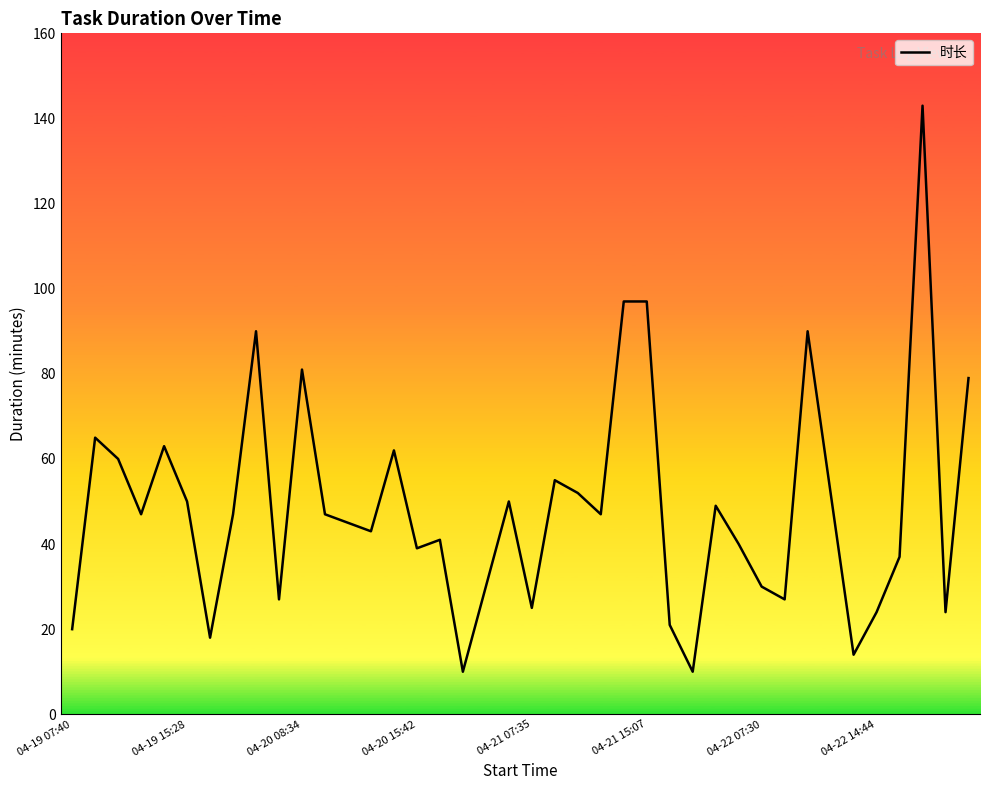

What is the difference between the maximum and minimum values?

133